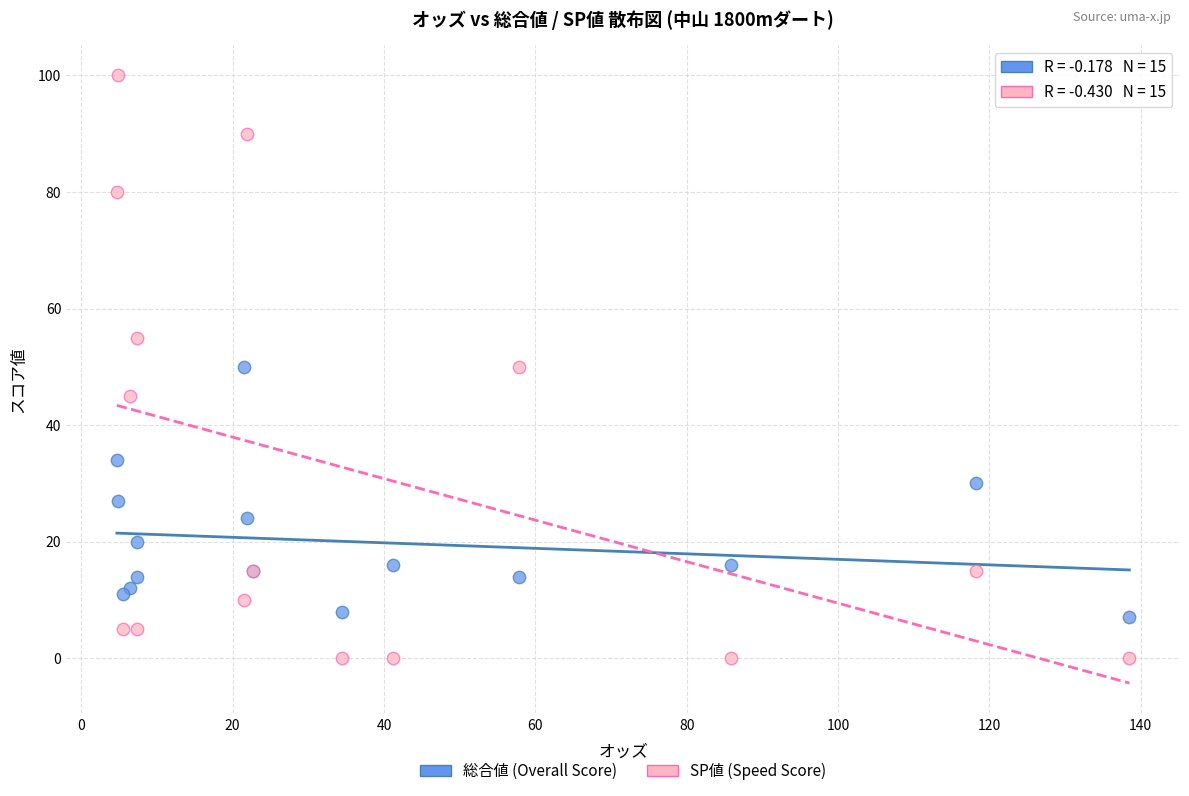

Which series has the widest spread of Y values?

SP値 (Speed Score)